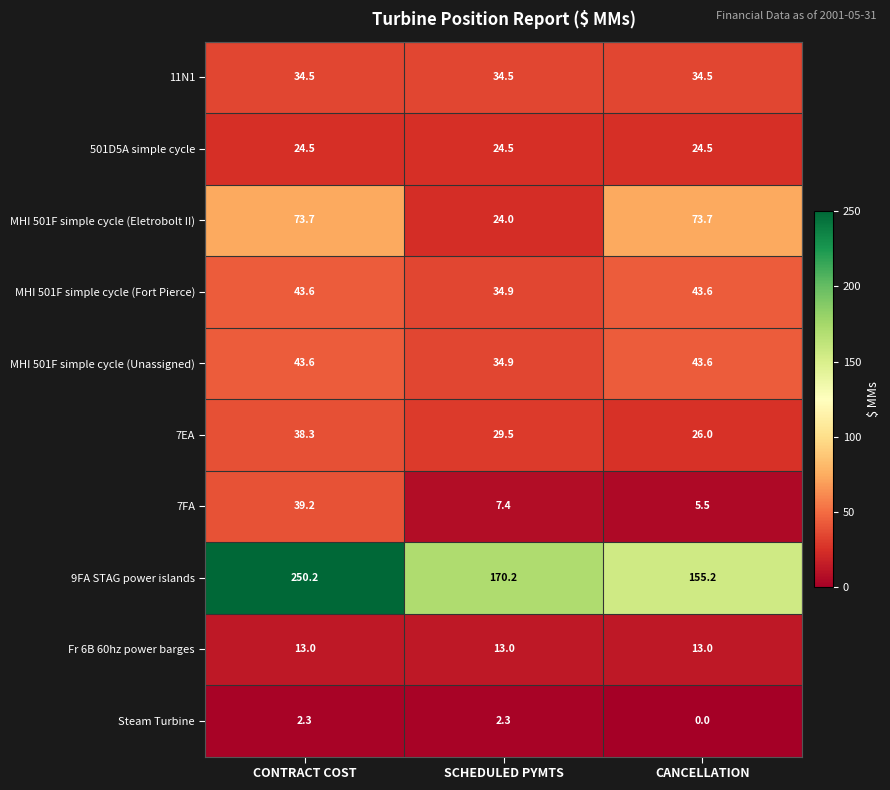

How many categories are shown in the chart?

3